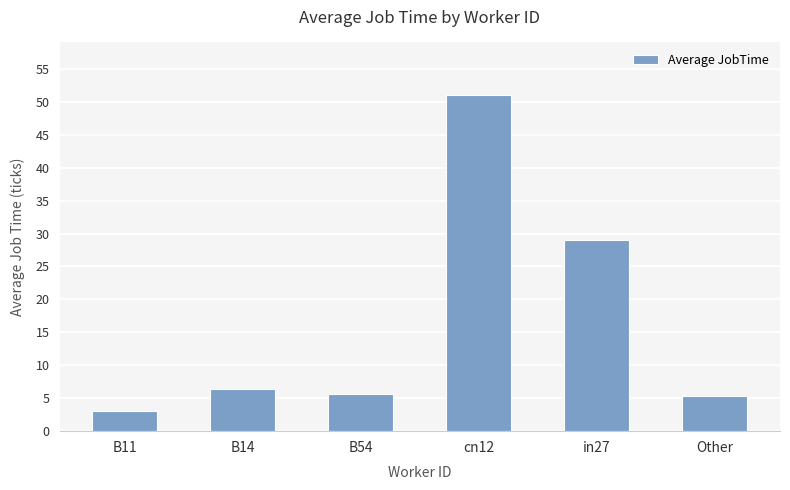

Approximately how many times larger is the value at in27 compared to cn12?

0.6